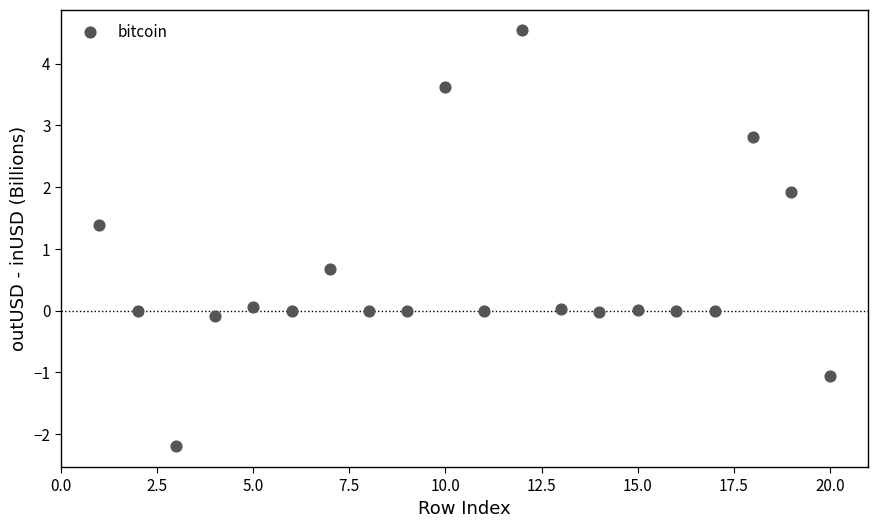

What is the range of X values (max minus min)?

19.0